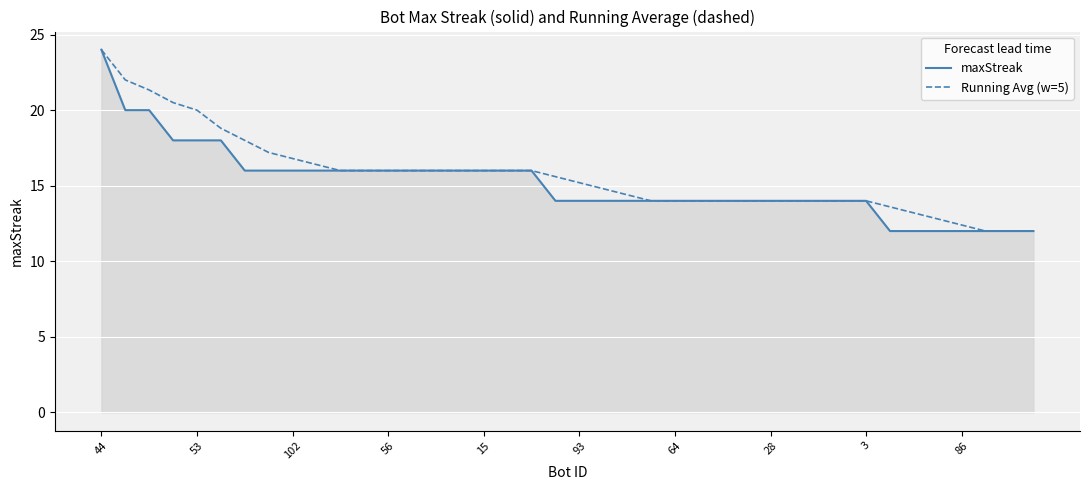

What is the sum of all Running Avg (w=5) values?

627.0